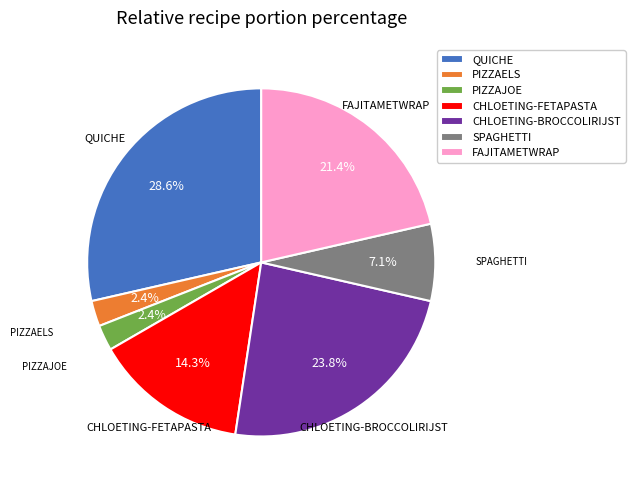

Is there any slice that represents more than half of the pie?

No